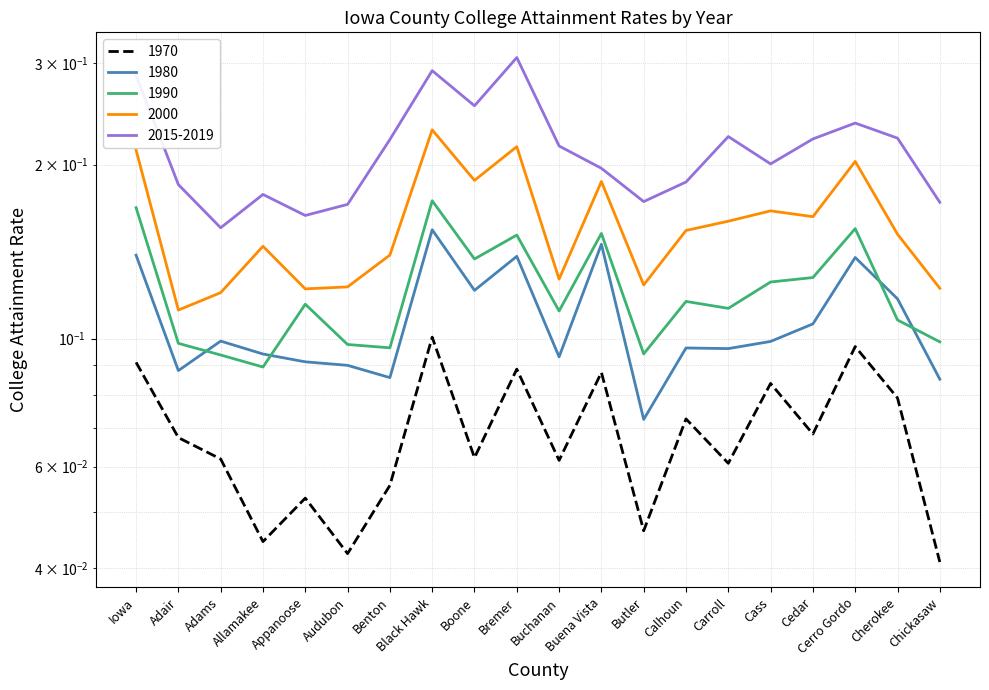

What is the sum of all 1970 values?

1.4